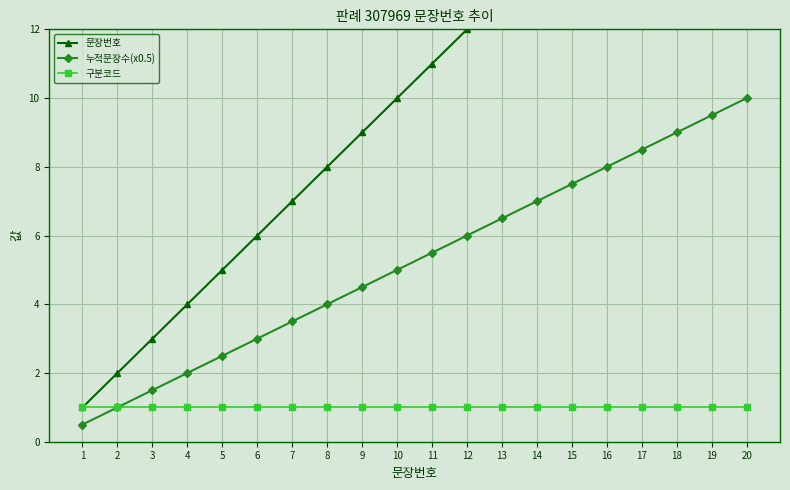

What is the sum of the 누적문장수(x0.5) values at 17 and 5?

11.0